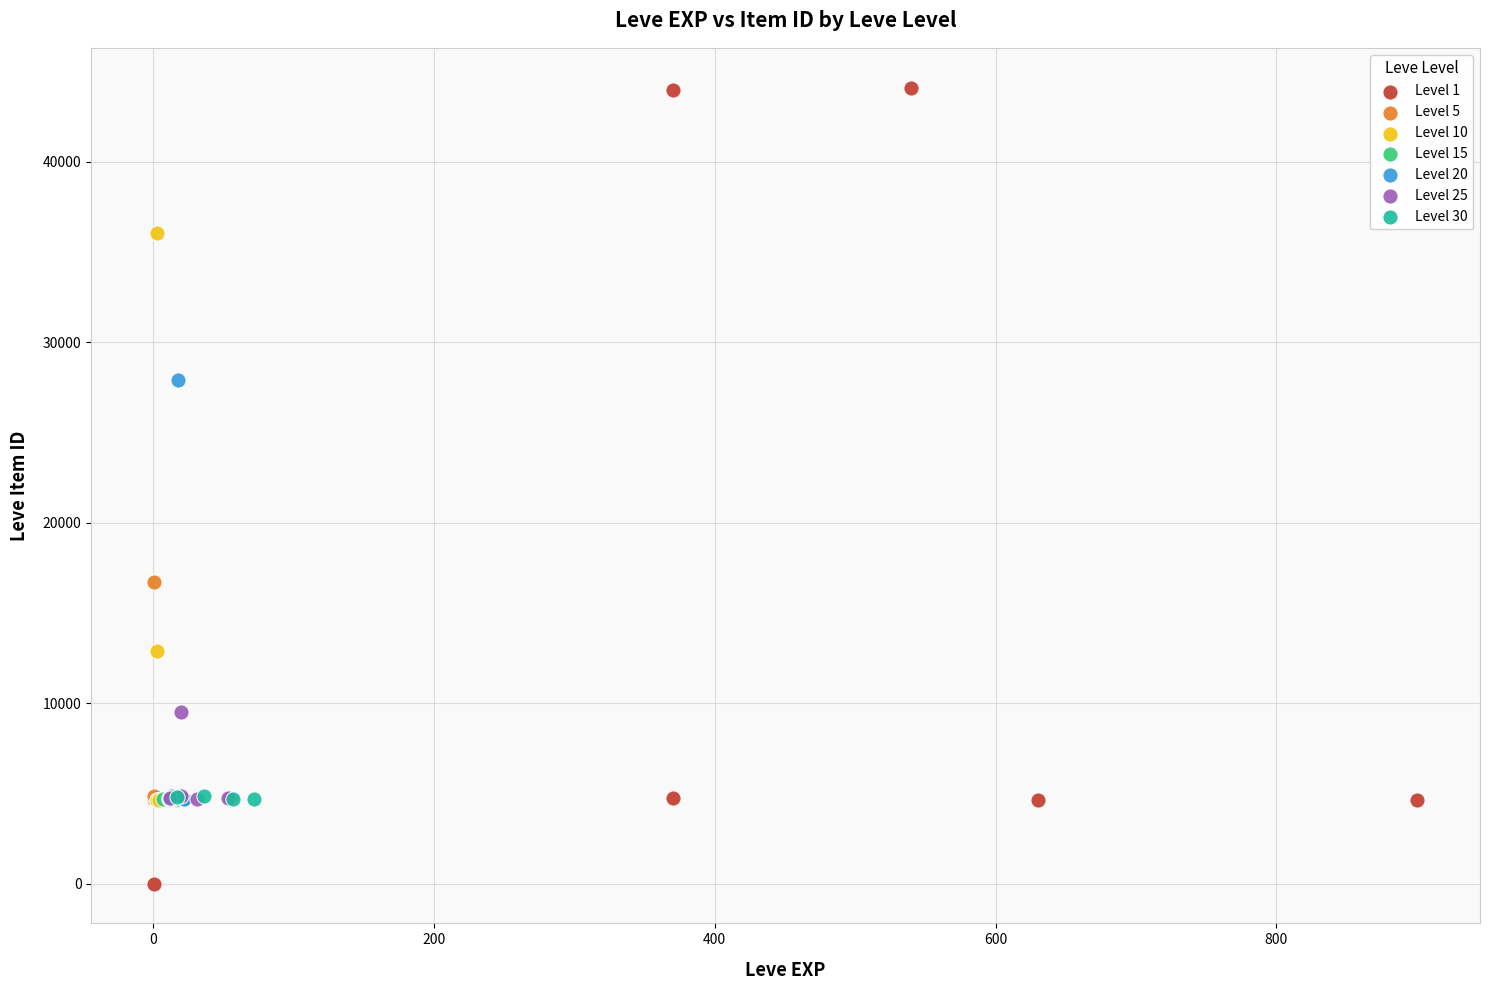

Which series contains the lowest Y value?

Level 1